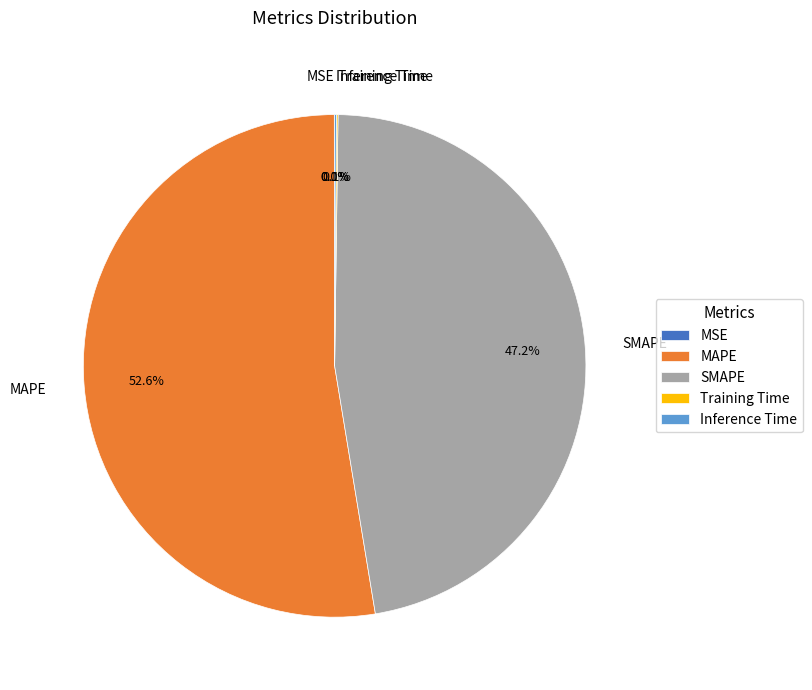

To the nearest percent, what is the combined percentage of SMAPE and MAPE?

100%